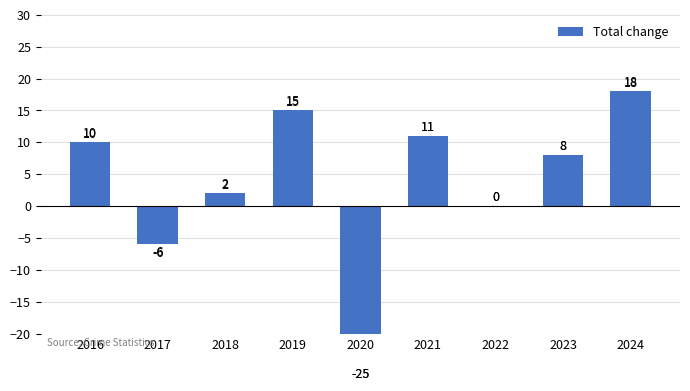

Reading left to right, what are all the values shown in this chart?

10	-6	2	15	-25	11	0	8	18